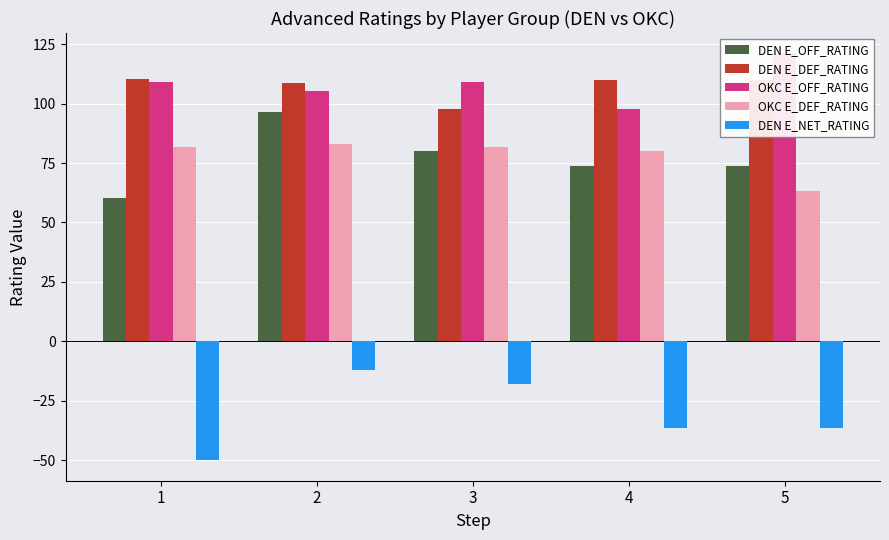

What is the value of the OKC E_OFF_RATING bar at the 2nd from the left?

105.3